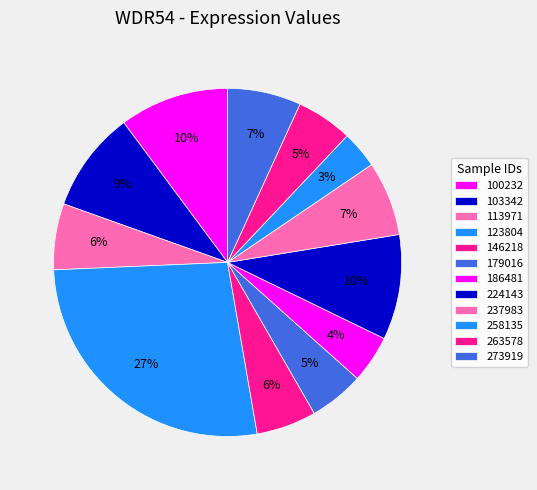

What is the ratio of the value at 146218 to the value at 113971?

0.9